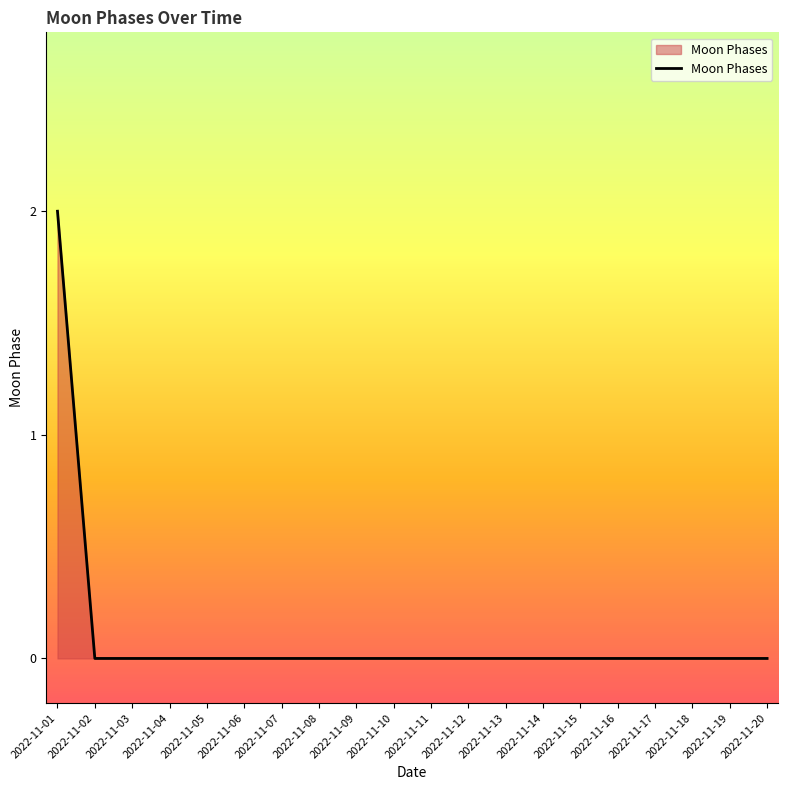

Is it true that the value at 2022-11-02 is 1?

False